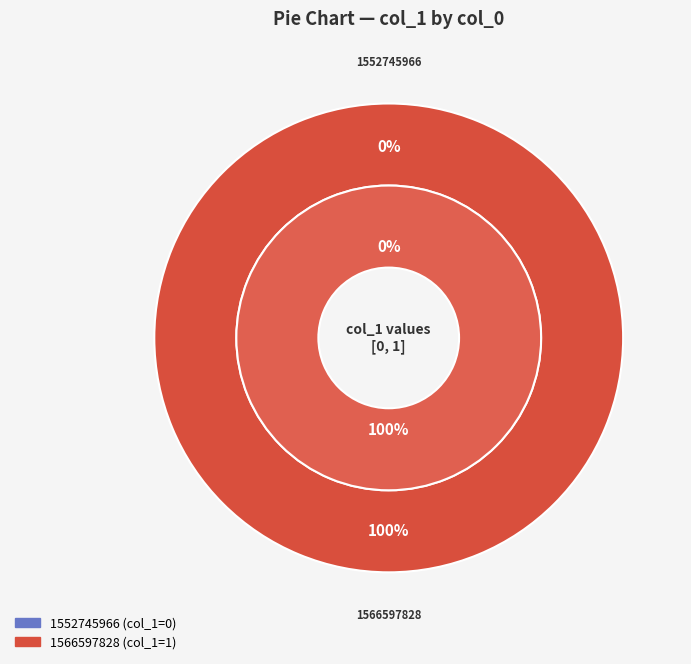

To the nearest percent, what is the average slice percentage?

50%